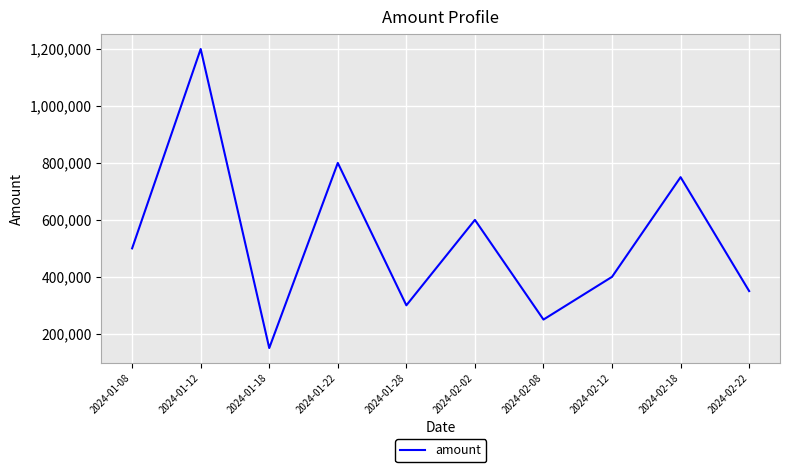

What is the difference between the maximum and minimum values?

1050000